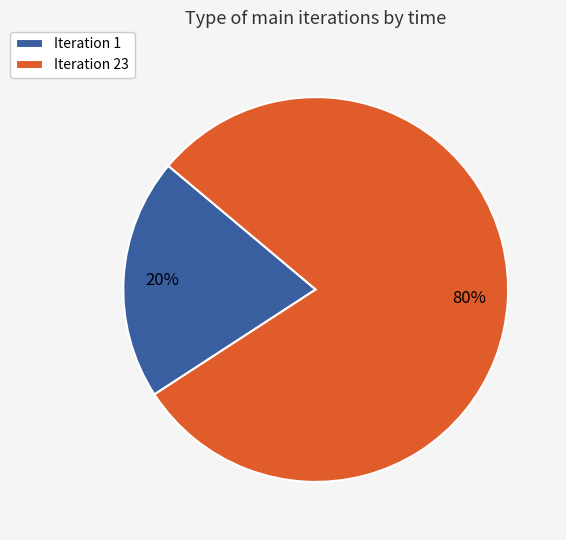

How many segments does this pie chart have?

2